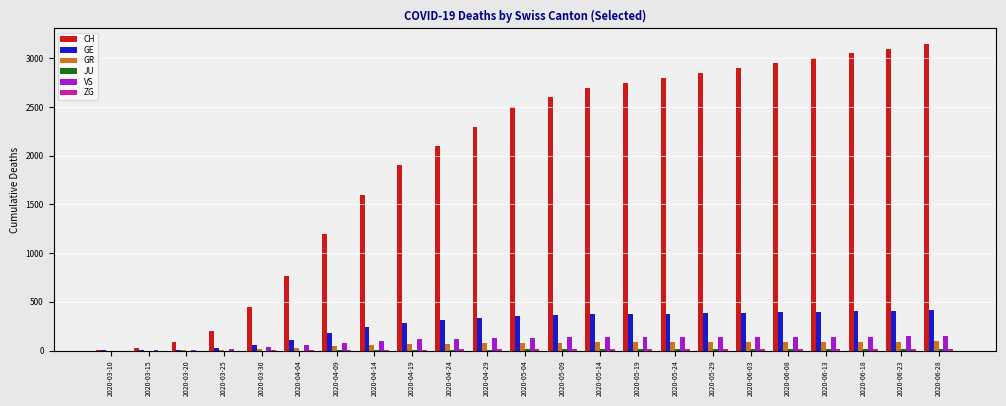

How many distinct data groups are displayed?

6